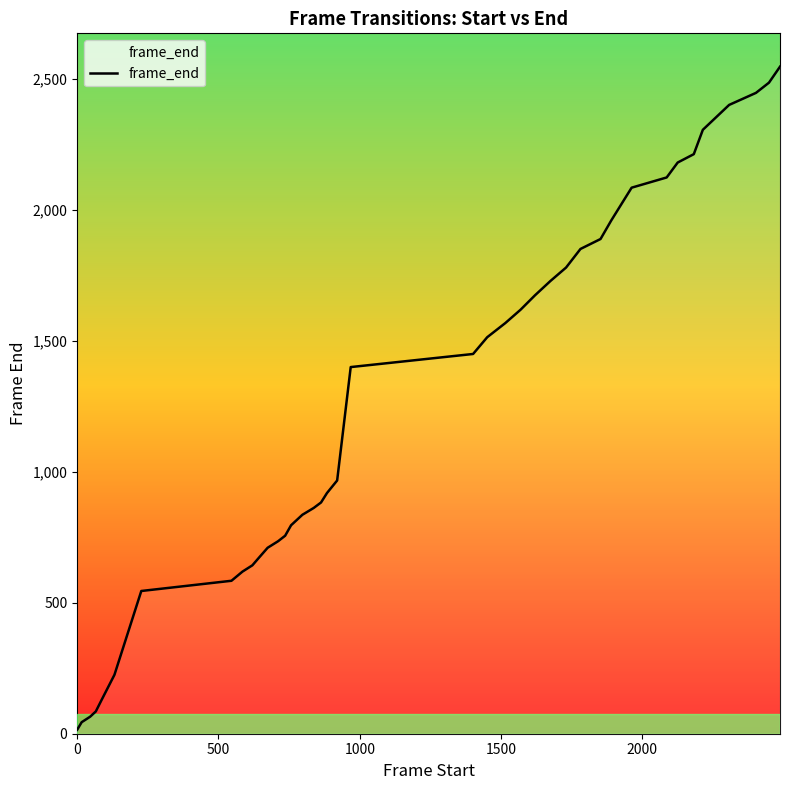

What is the difference between the maximum and minimum values?

2532